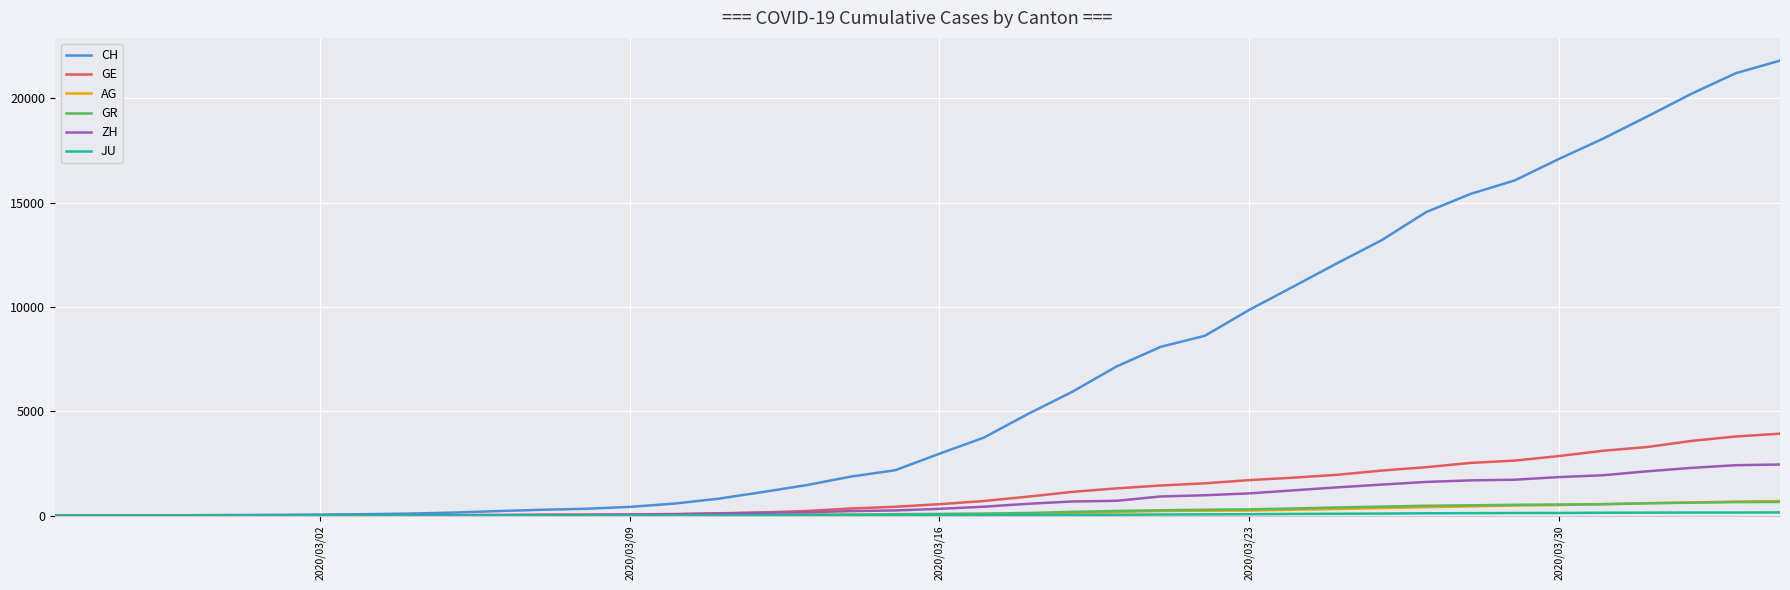

How many lines are shown in the chart?

6